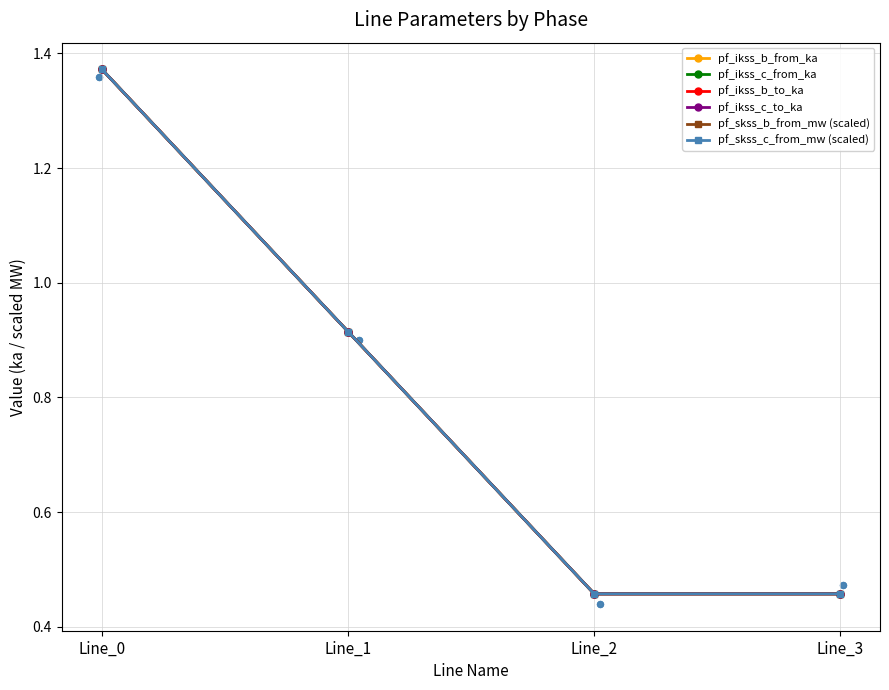

What is the total value across all series at Line_1?

5.5